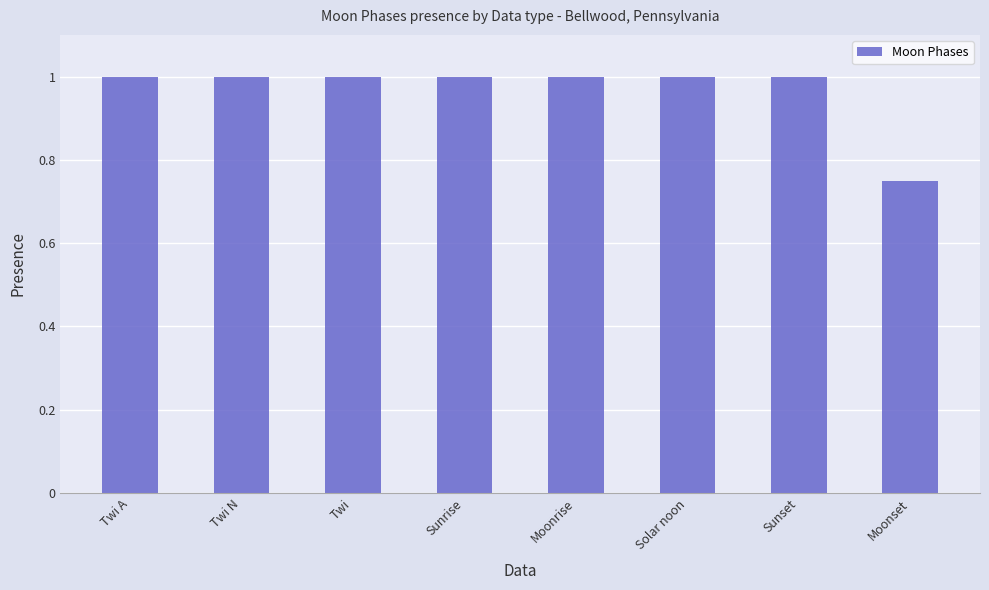

What is the ratio of the value at Solar noon to the value at Twi A?

1.0